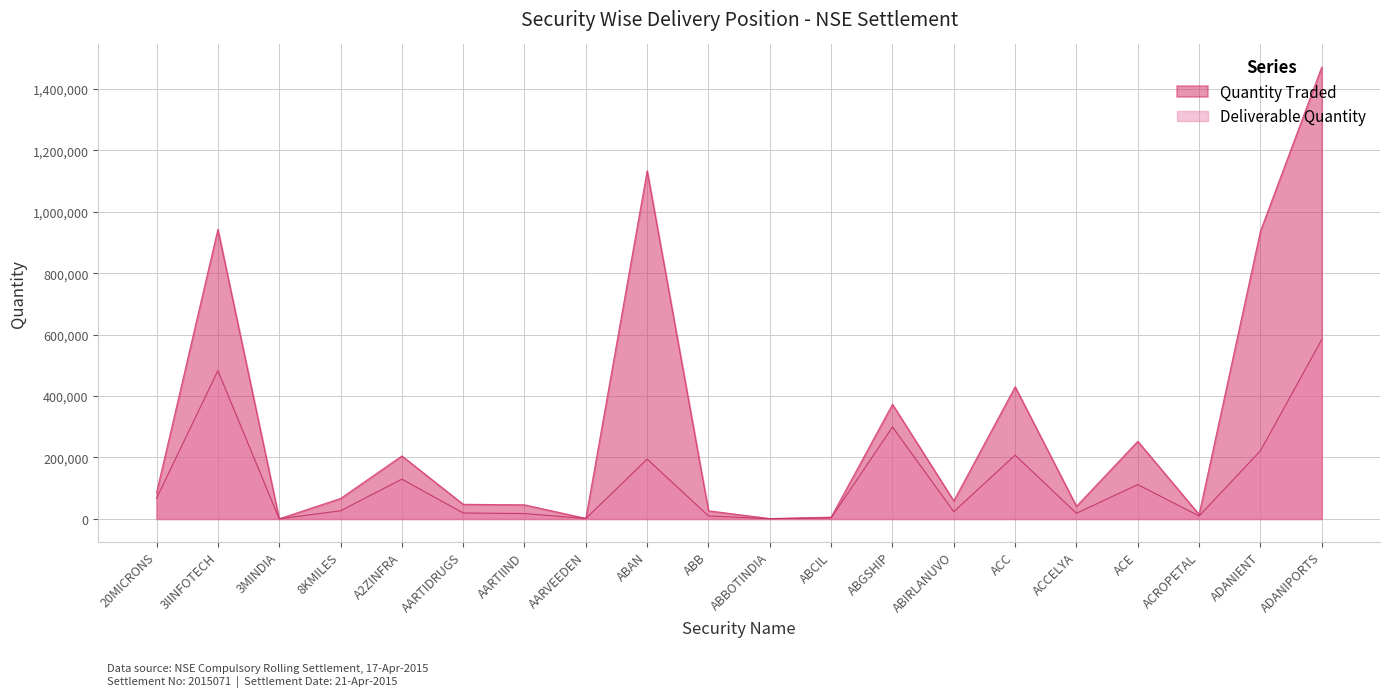

At which label does Quantity Traded reach its minimum?

3MINDIA